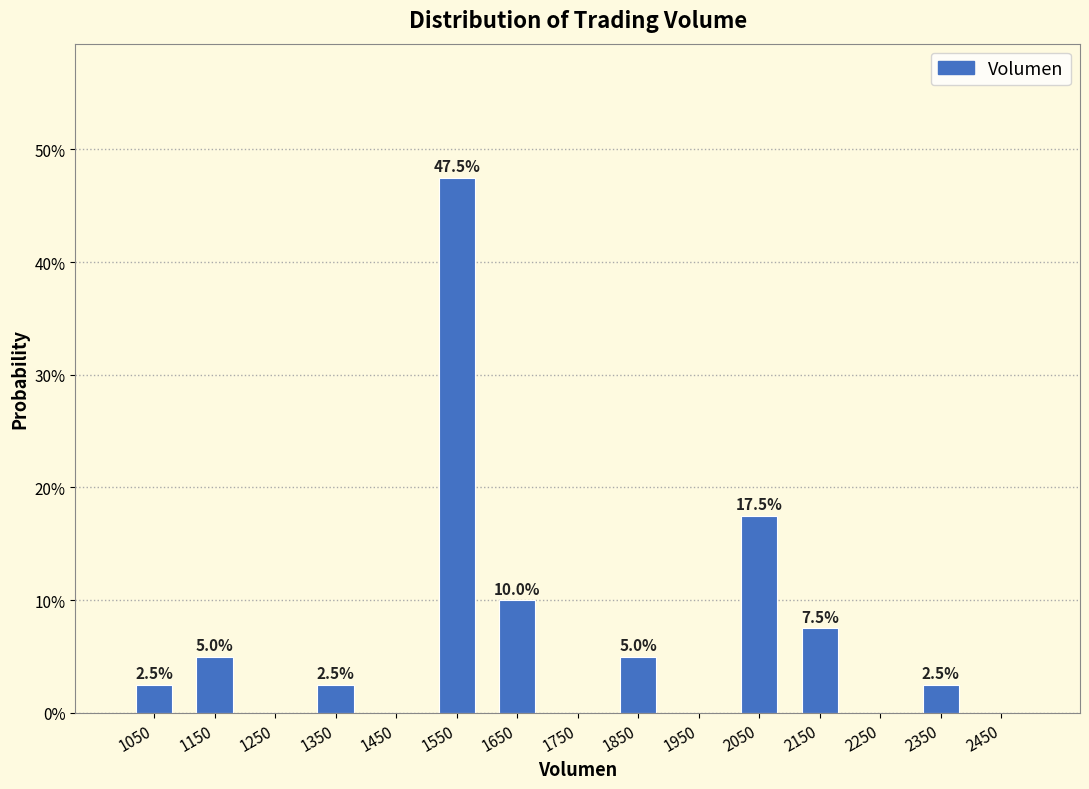

Which range on the x-axis has the tallest bar?

1500 to 1600